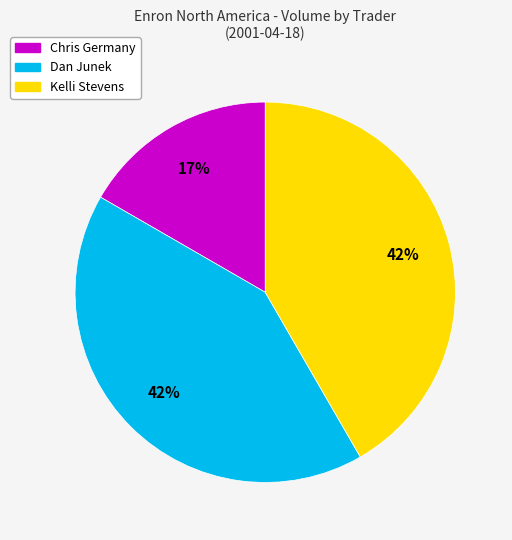

Is there any slice that represents more than half of the pie?

No